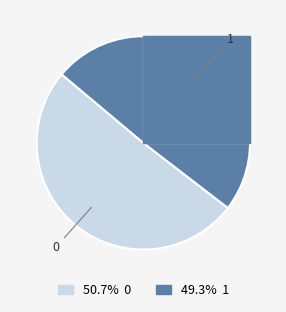

What percentage is NOT represented by 1?

50.7%